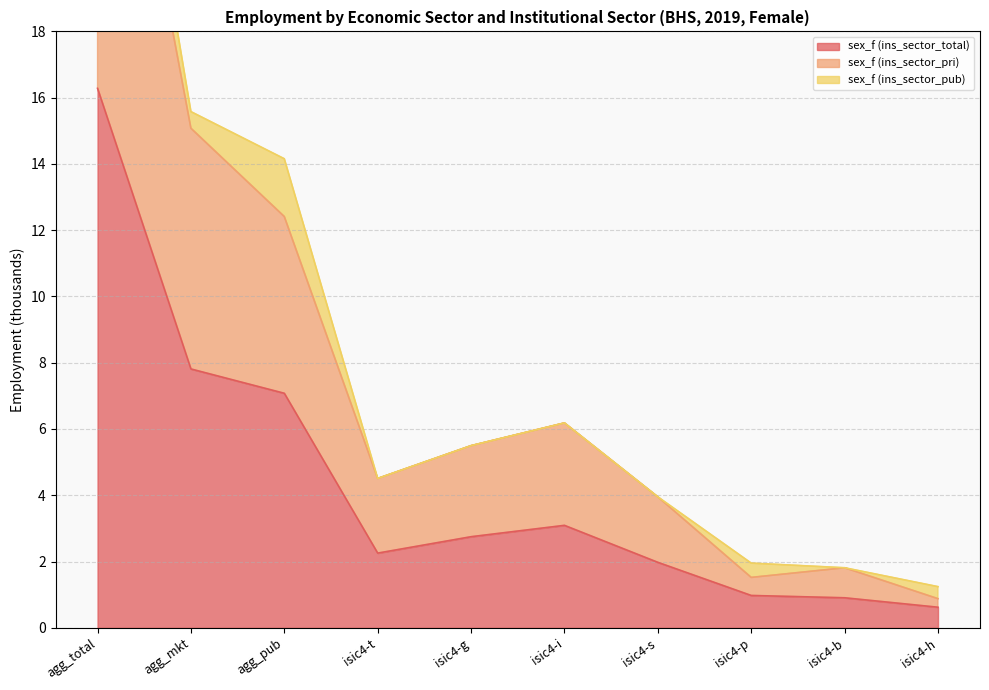

How many data points in sex_f (ins_sector_pri) are above 5?

5